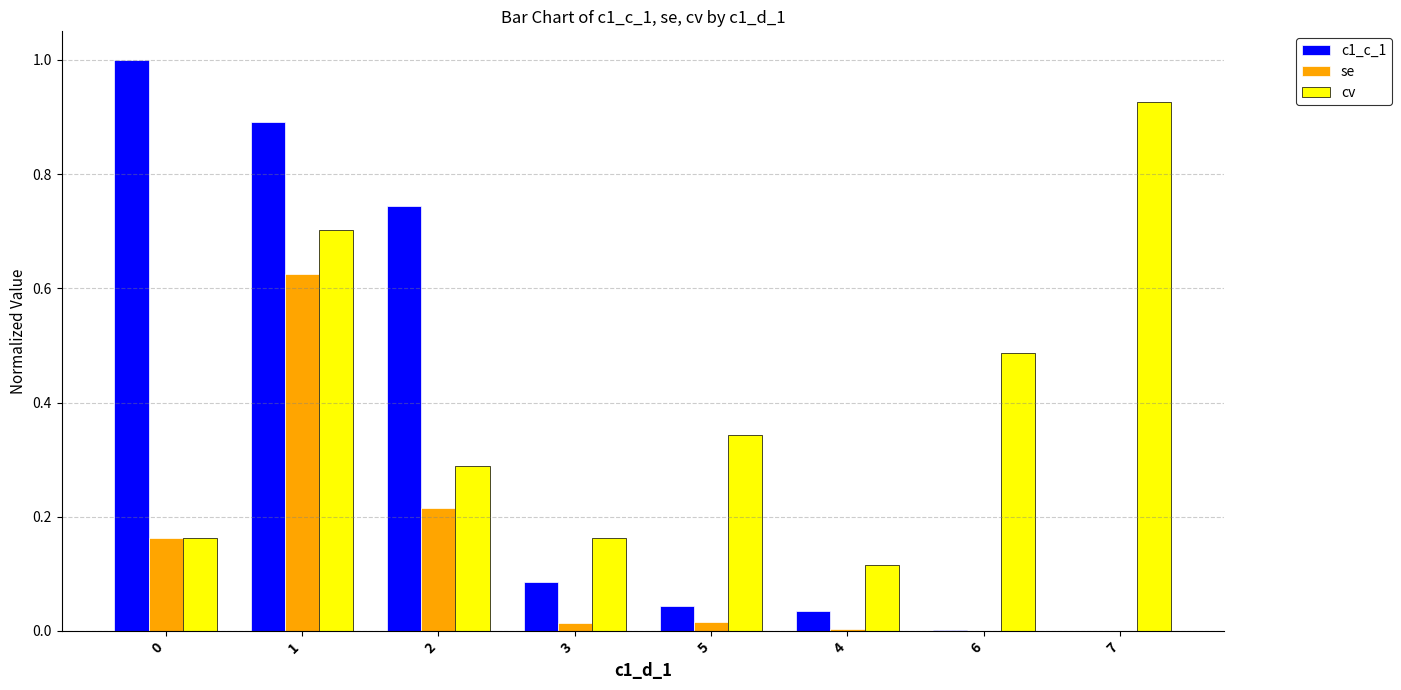

Is it true that c1_c_1 equals 1.0 at 0?

True